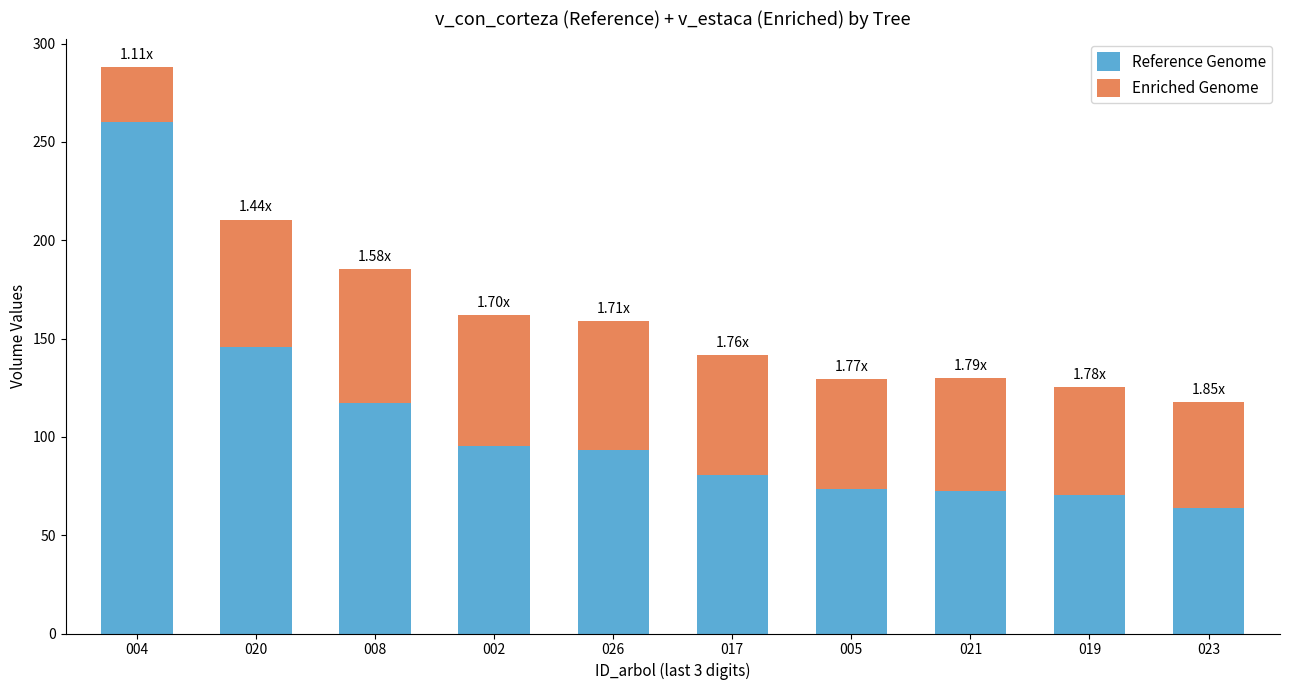

What is the total value across all series at 017?

141.6